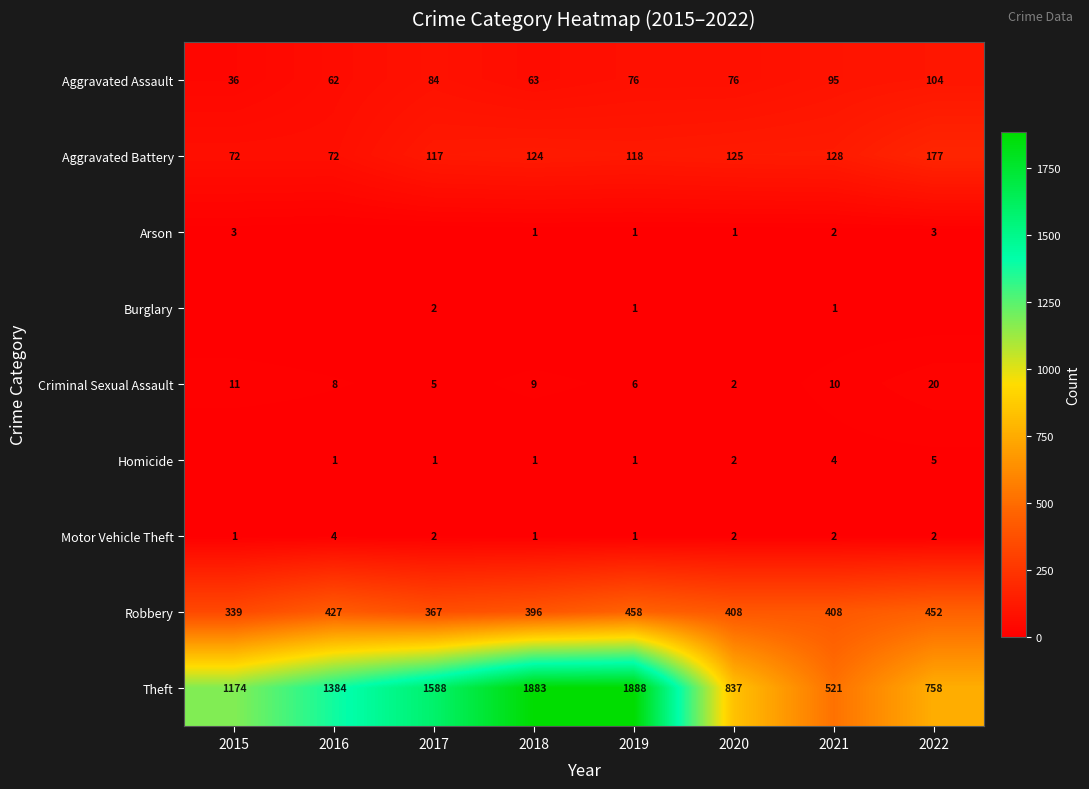

At which label does Aggravated Battery reach its peak?

2022